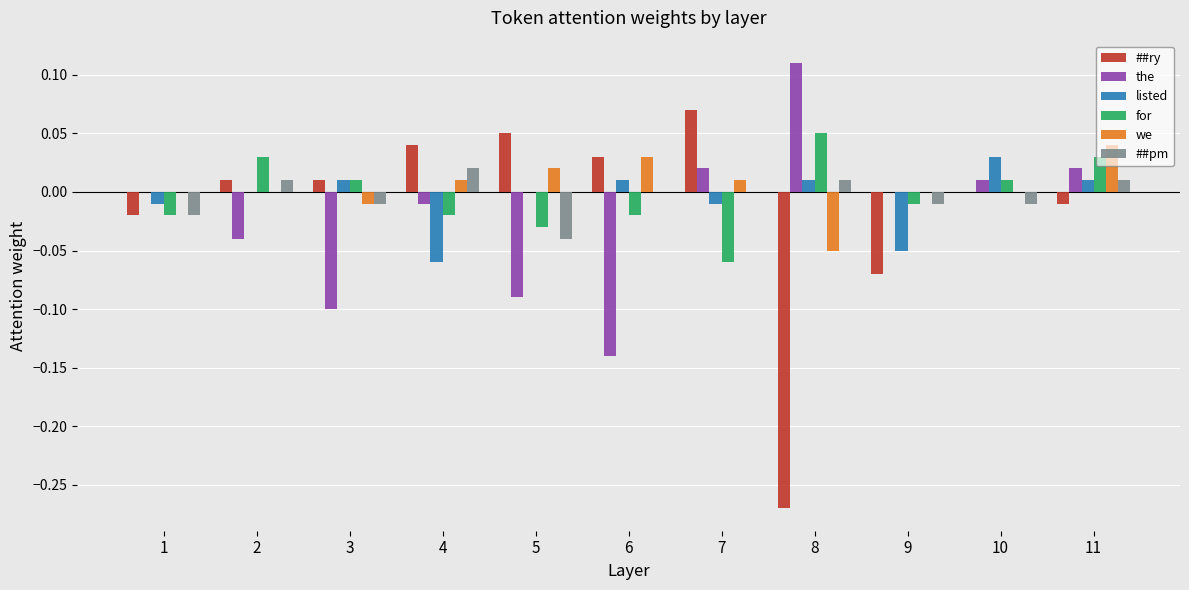

Between 3 and 8, which series saw the biggest shift?

##ry